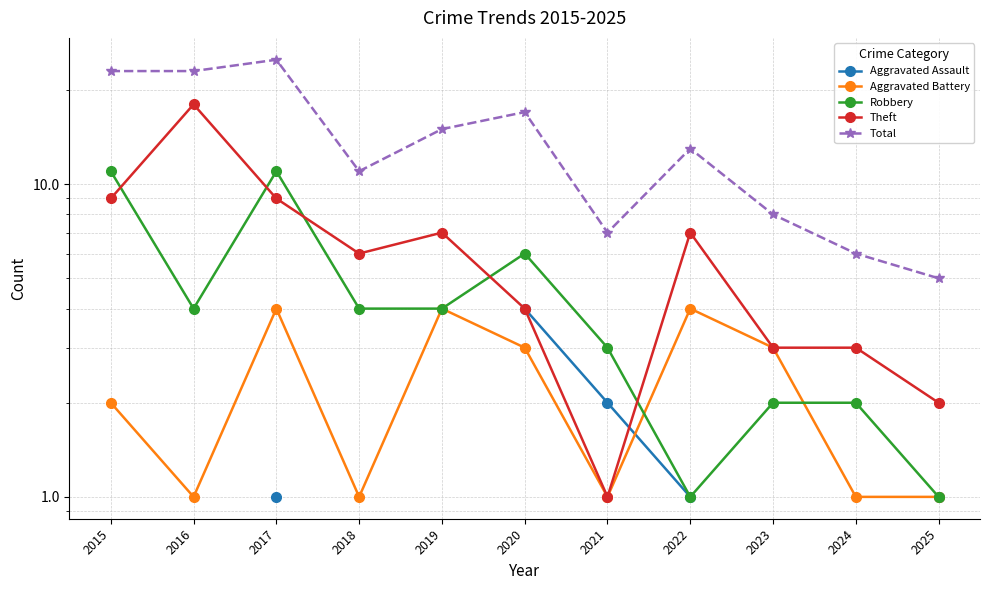

What is the value of the Theft point at the 7th from the left?

1.0